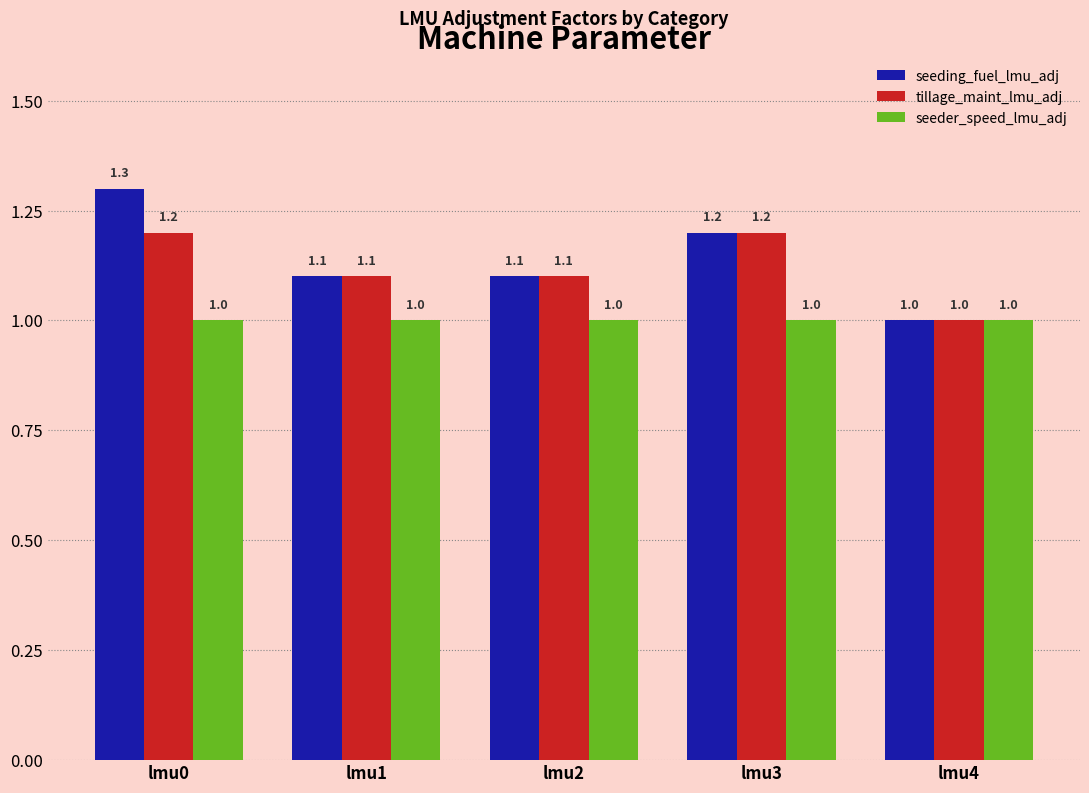

At which label is tillage_maint_lmu_adj closest to 1?

lmu4